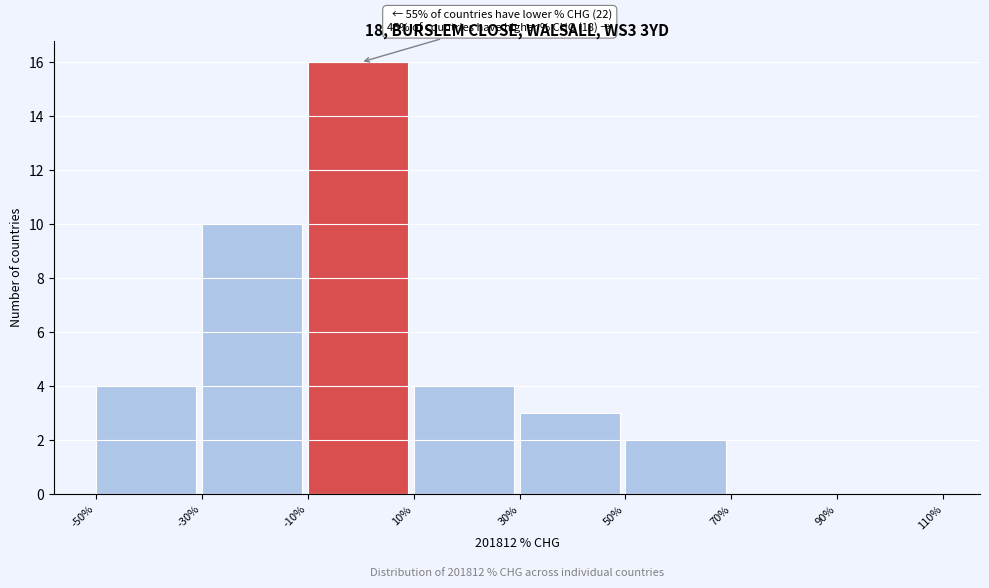

Over which range of the x-axis is the bar tallest?

-10% to 10%